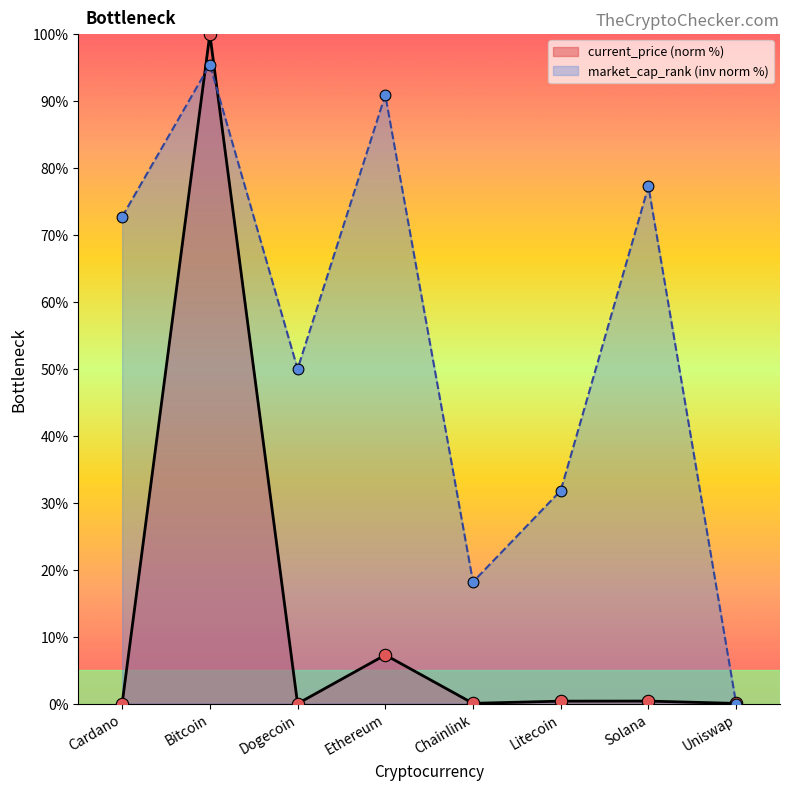

Which series has the widest spread of Y values?

current_price